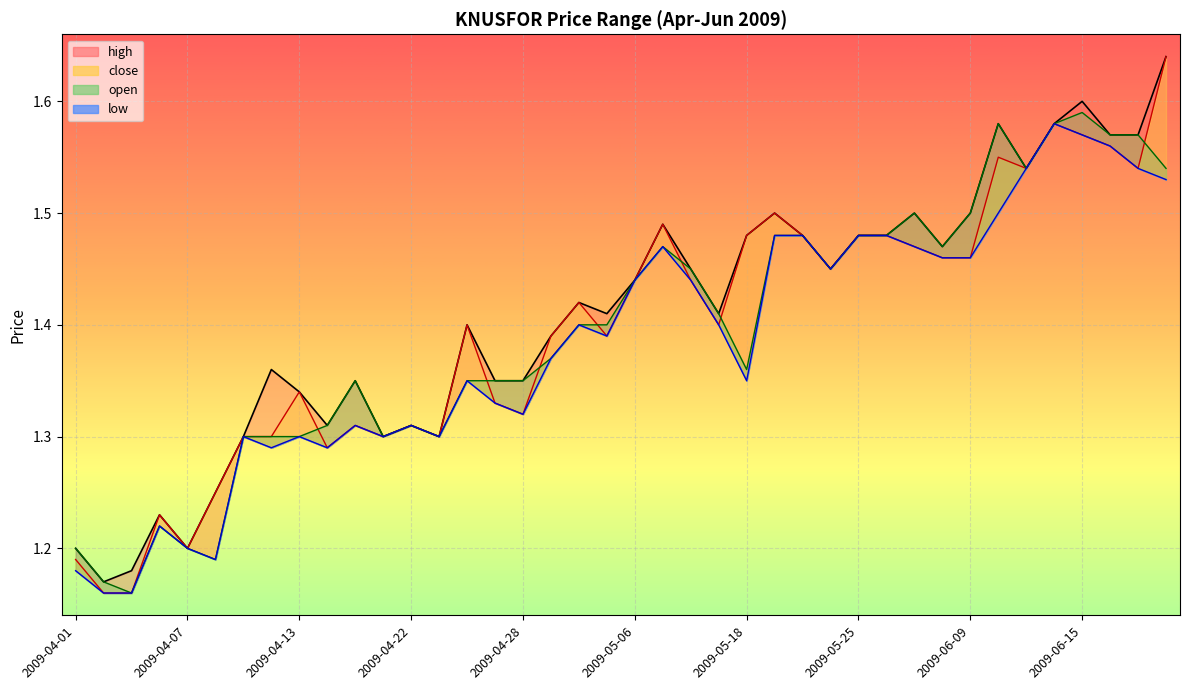

What is the label of the 6th point from the left?

2009-04-08